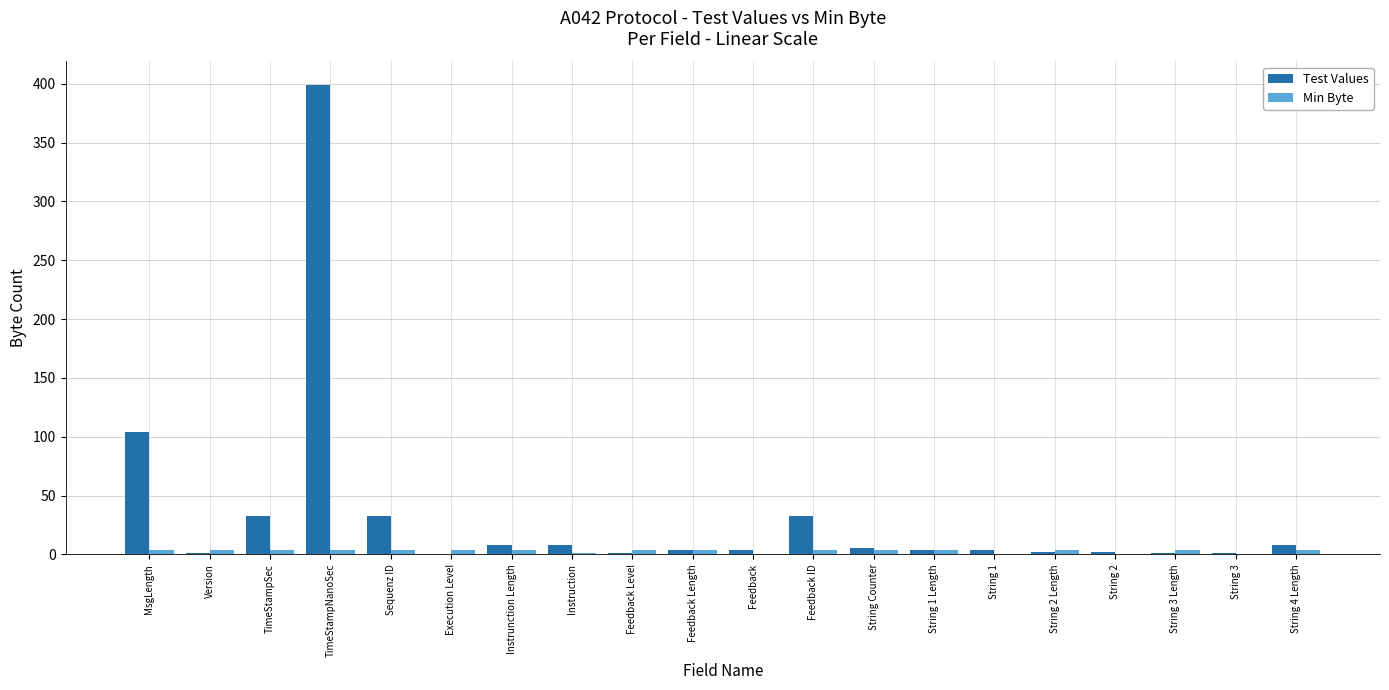

Which label corresponds to the largest value in the chart?

TimeStampNanoSec